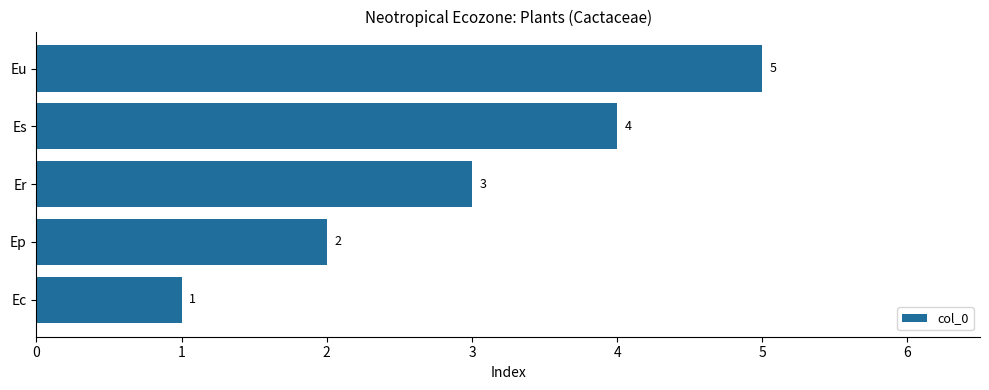

At which category does the chart reach its peak across all series?

Eu